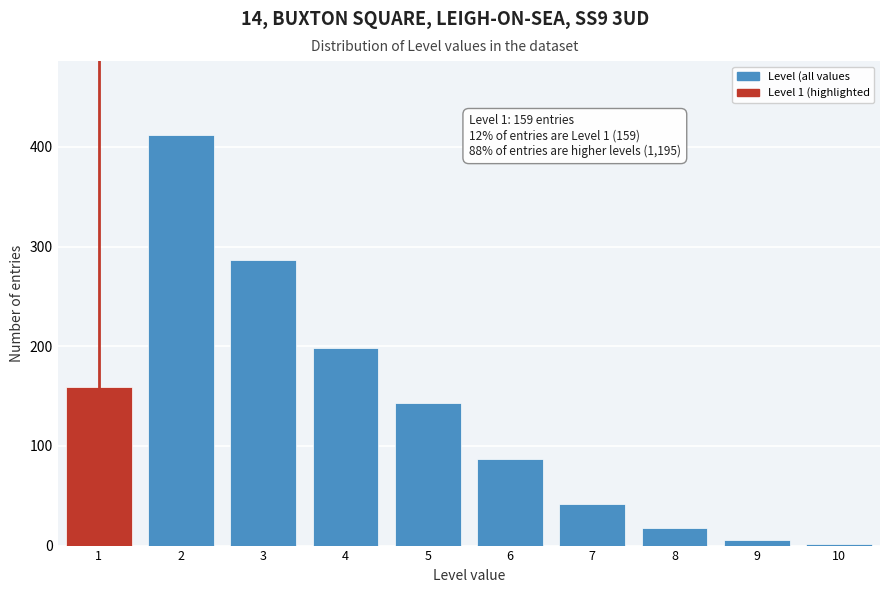

Reading left to right, transcribe all the data shown in this chart.

159	412	287	198	143	87	42	18	6	2